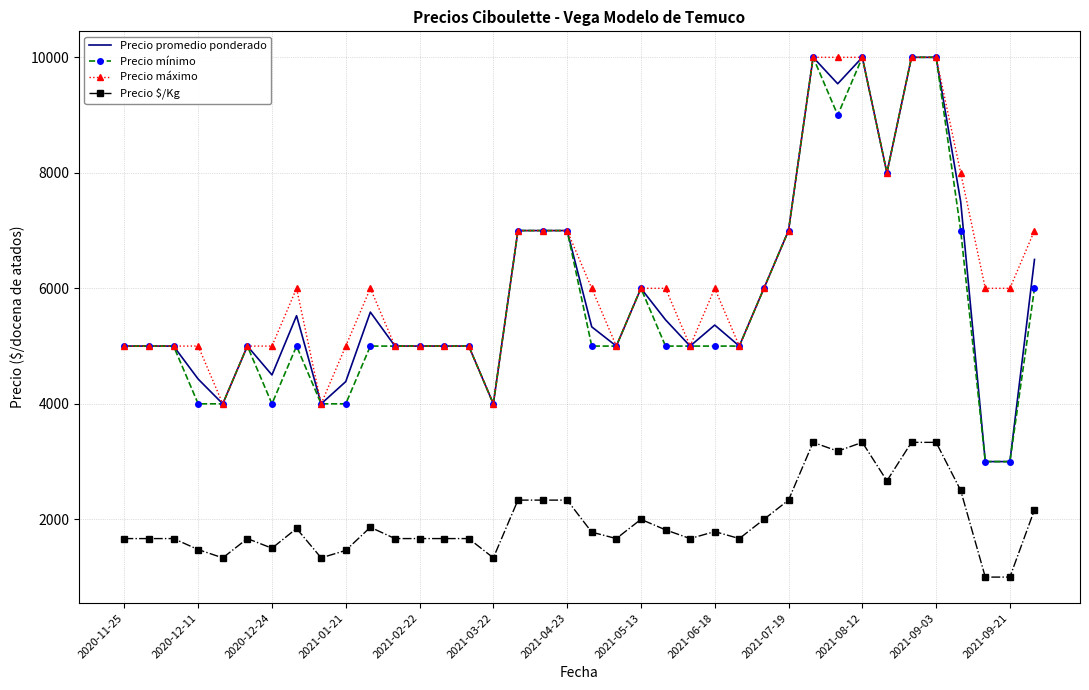

What is the maximum value for Precio máximo?

10000